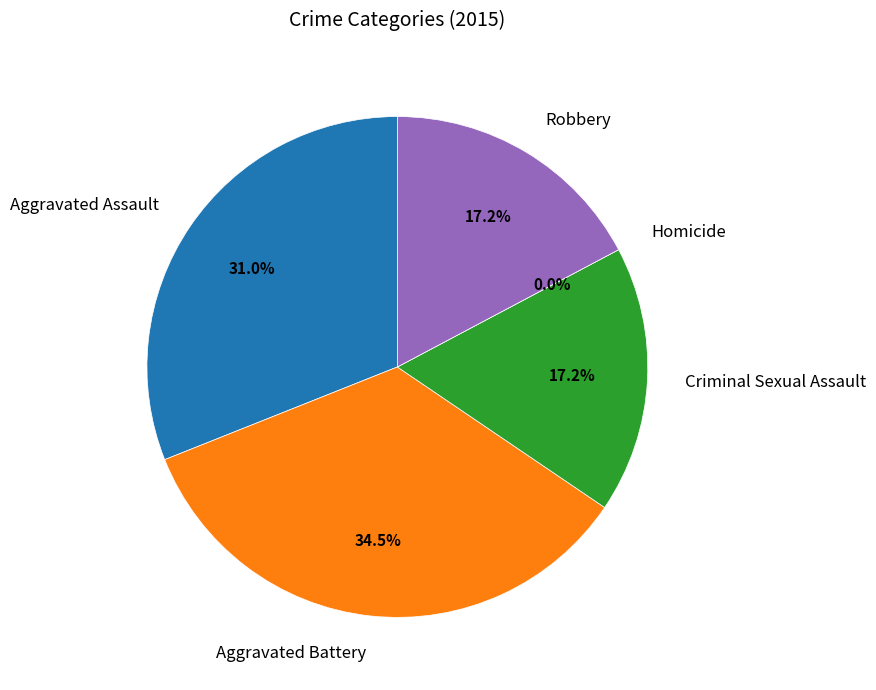

To the nearest percent, what percentage of the pie is Criminal Sexual Assault?

17%